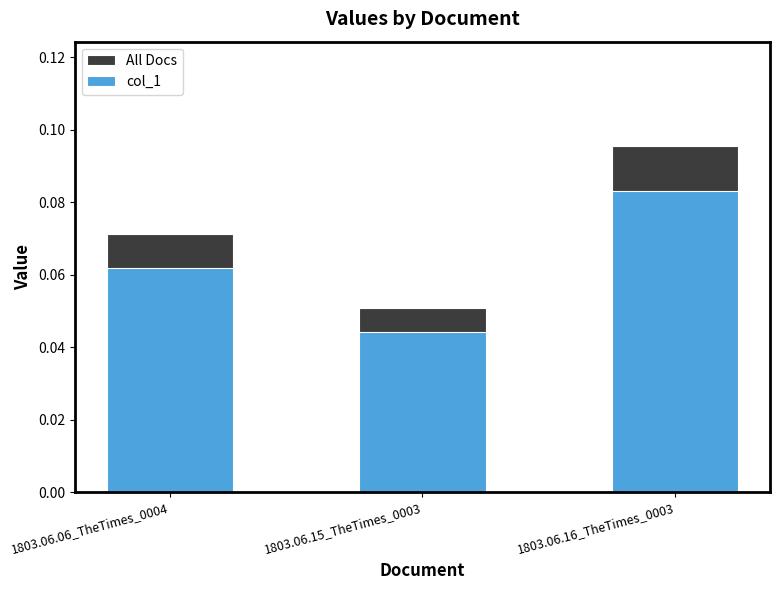

What is the maximum value for All Docs?

0.1